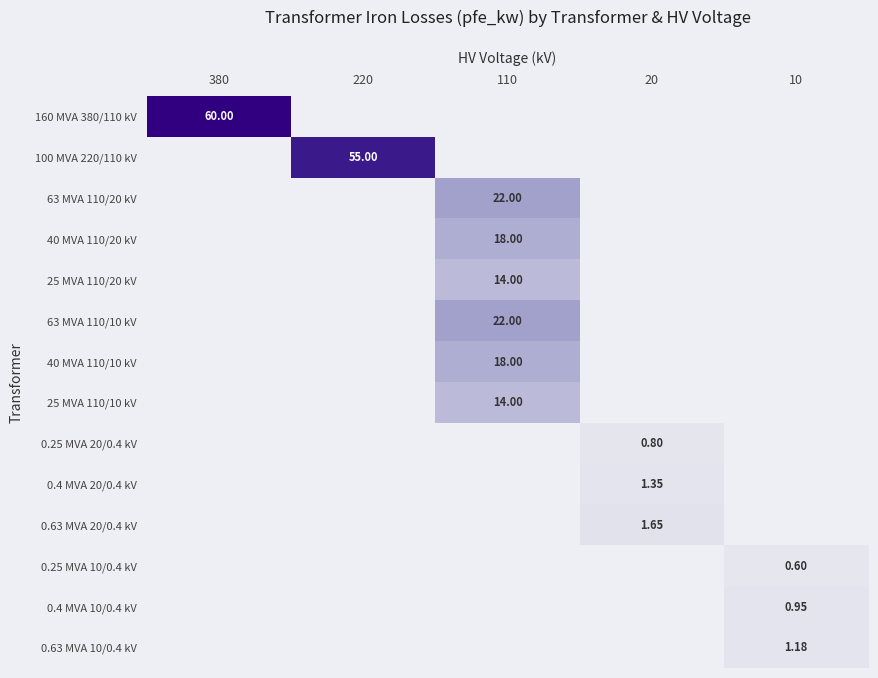

Is the value of 25 MVA 110/20 kV at 110 greater than the value of 40 MVA 110/20 kV at 110?

No